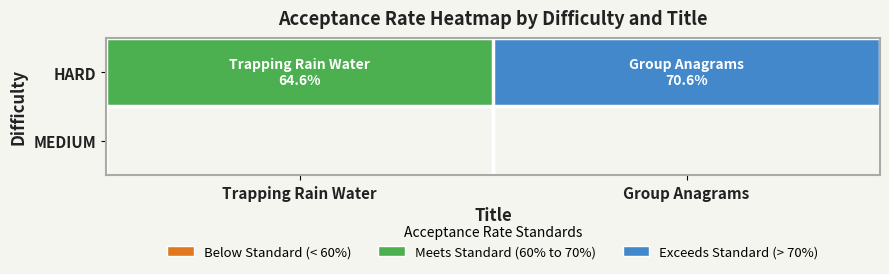

What is the difference between the values at Trapping Rain Water and Group Anagrams?

0.1